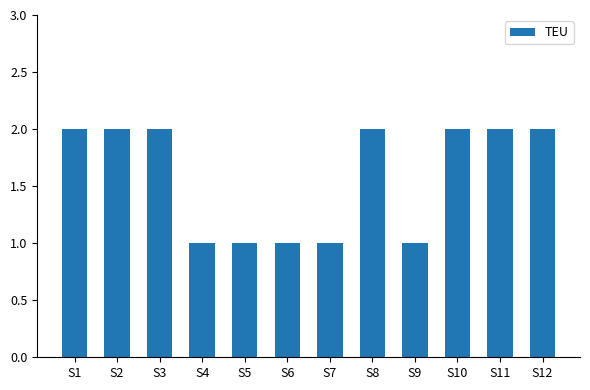

How many values are between 1 and 2?

12